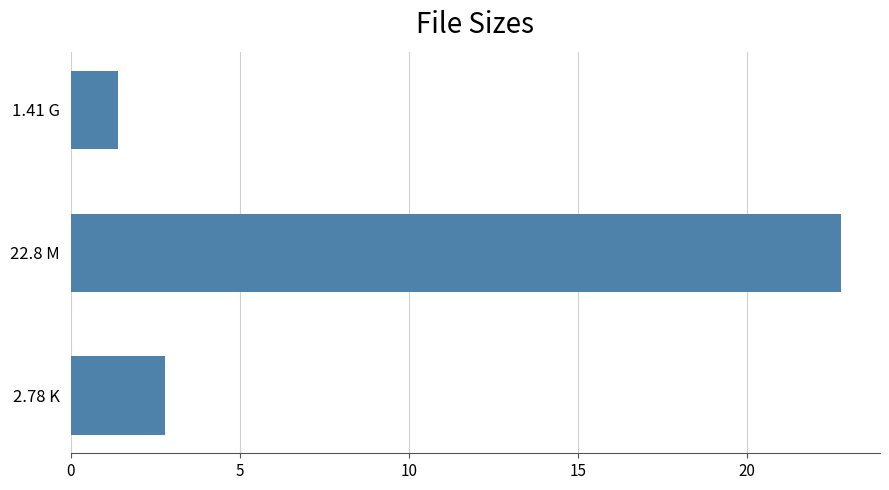

Which label corresponds to the largest value in the chart?

22.8 M